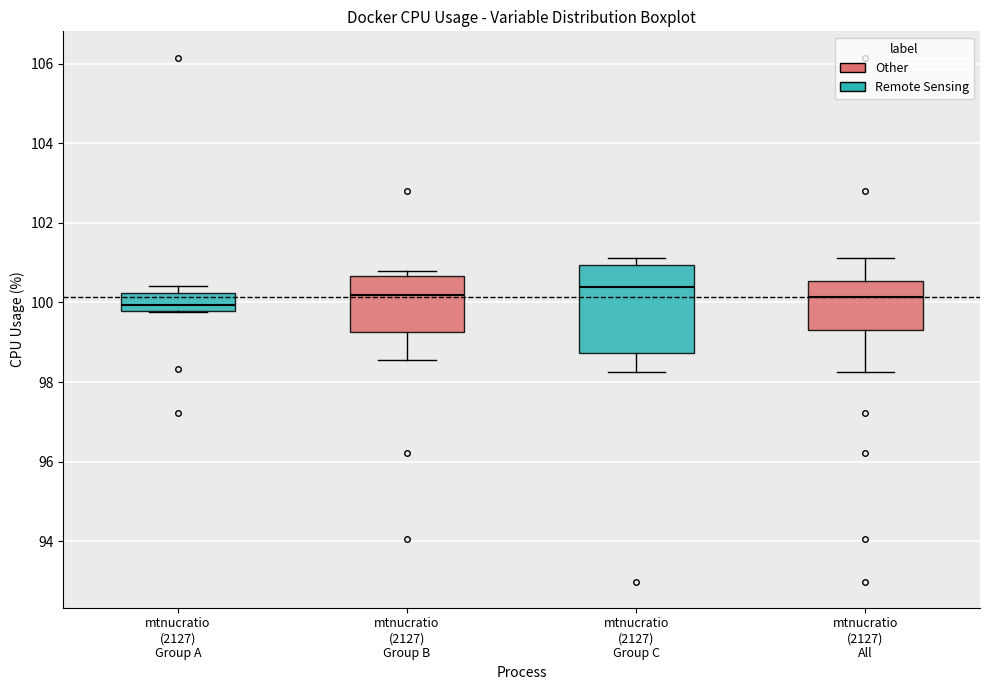

Where is the lower edge of the box for mtnucratio (2127) Group A on the y-axis? The values are not printed on the chart, so give them approximately, as read against the axis.

99.8